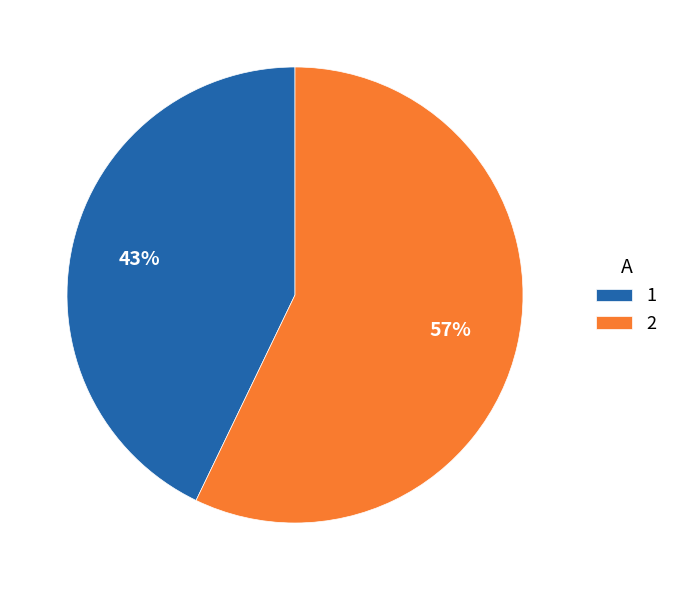

Which slice represents more than half of the pie?

2